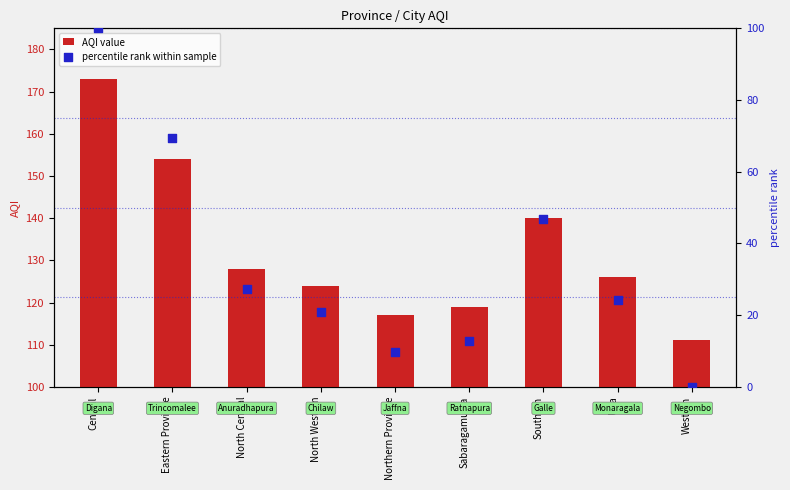

What is the total value across all series at North Western?

145.0